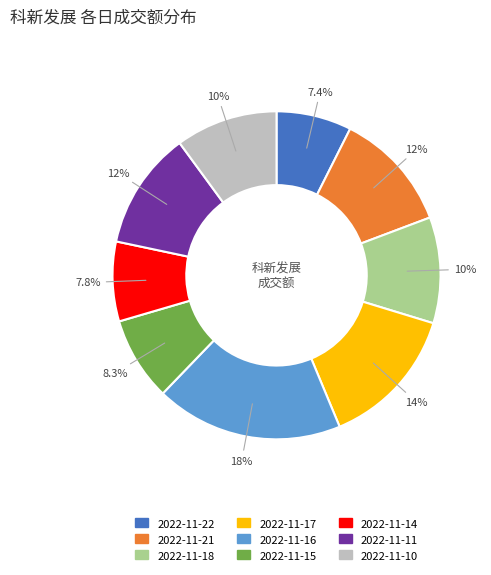

Between 2022-11-14 and 2022-11-18, which is larger?

2022-11-18